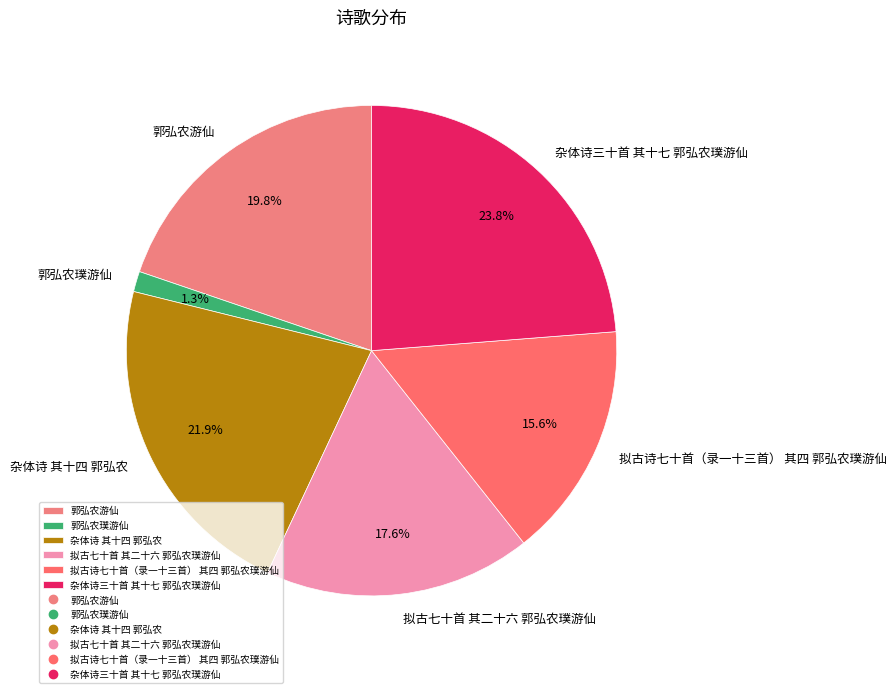

Which slice is the largest?

杂体诗三十首 其十七 郭弘农璞游仙